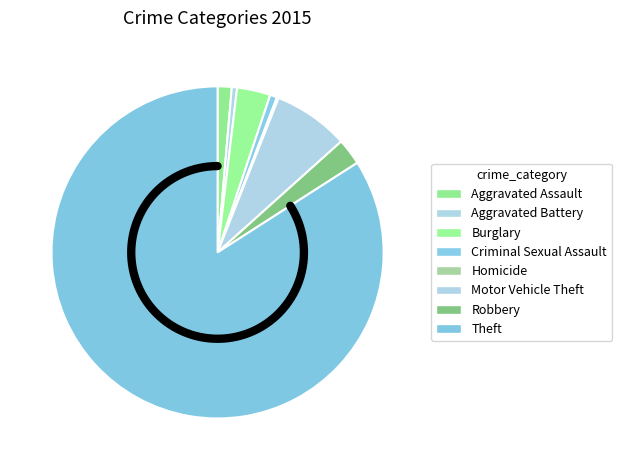

Do Homicide and Criminal Sexual Assault together represent more than half of the pie?

No